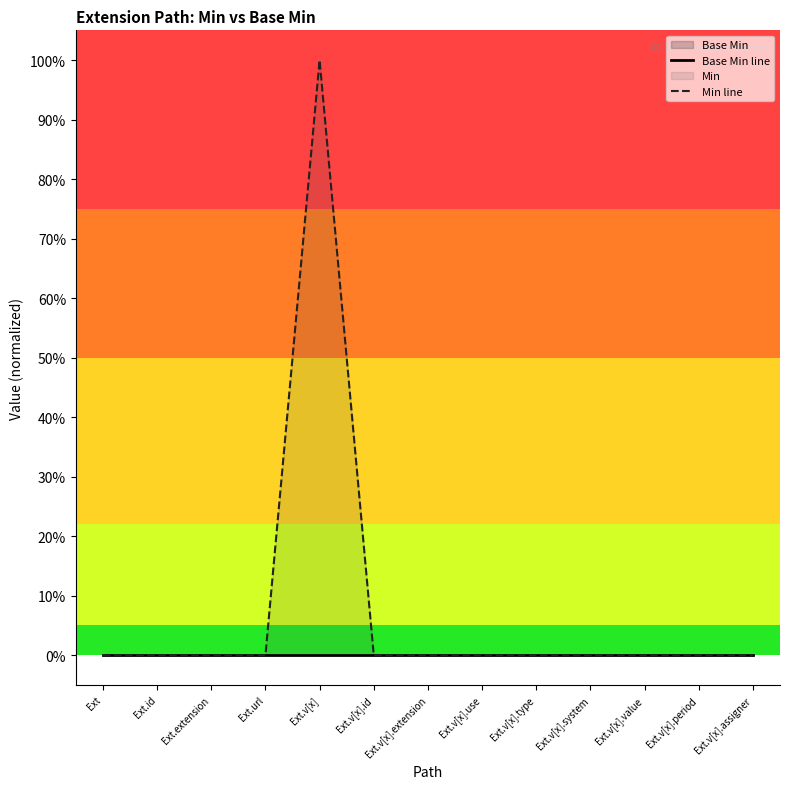

How many data points in Min line are above 0?

1